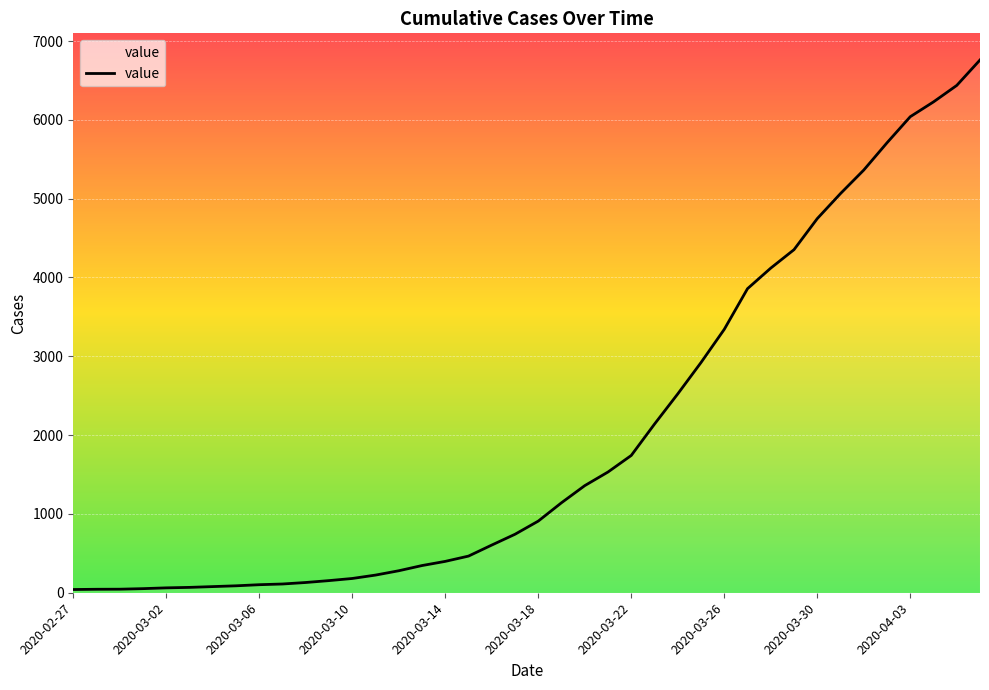

What is the difference between the maximum and minimum values?

6719